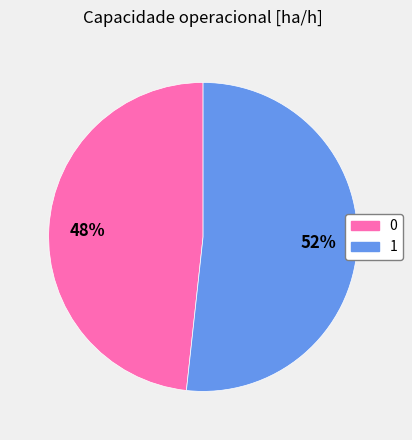

Is it true that 1 is 52% of the pie?

True